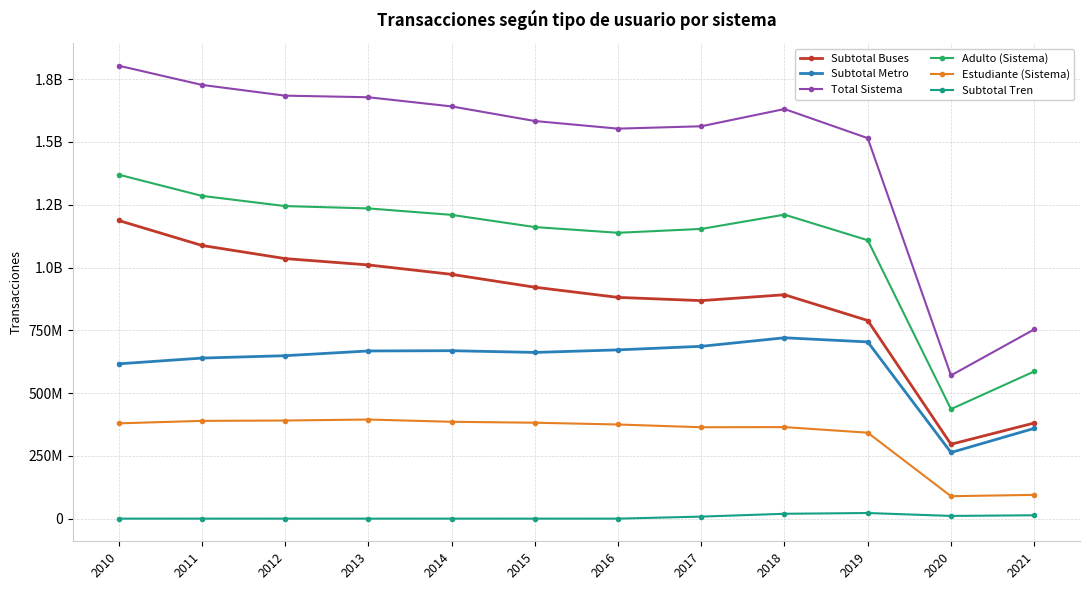

True or false: Subtotal Metro and Subtotal Buses intersect in this chart.

False